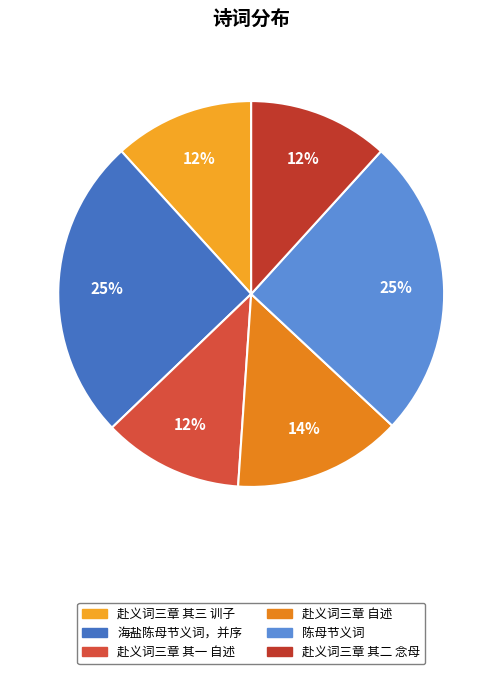

How many segments does this pie chart have?

6